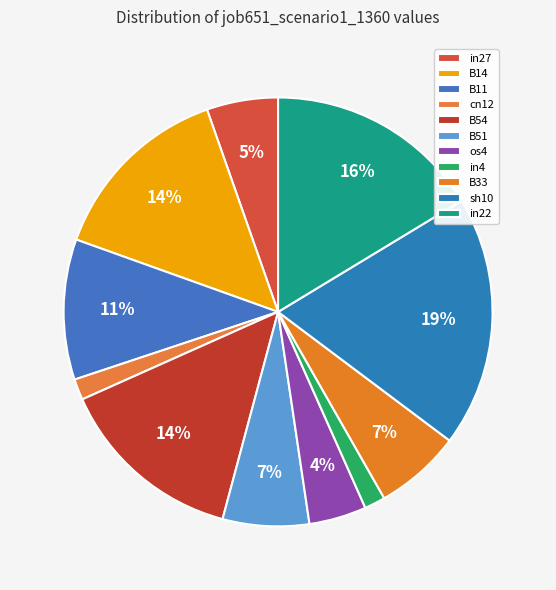

Is it true that B54 is 22% of the pie?

False